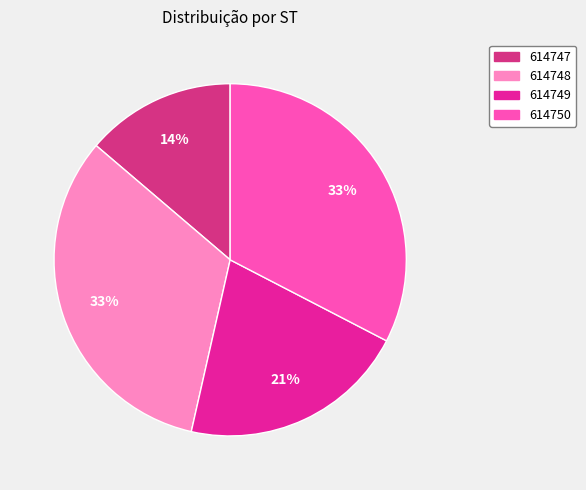

What is the largest slice in the pie chart?

614748